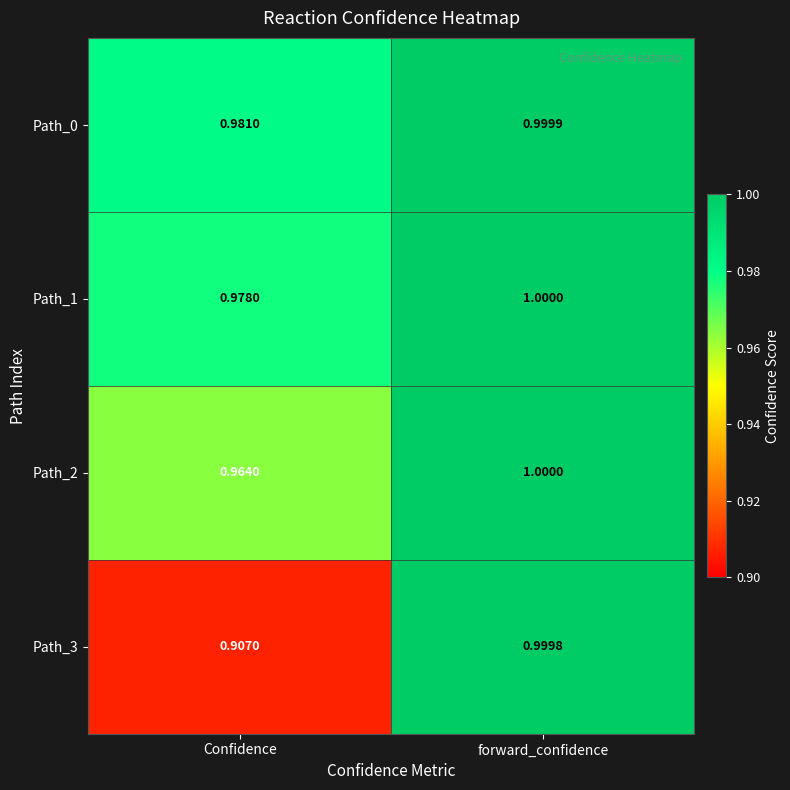

Which category has the highest value across all series?

forward_confidence